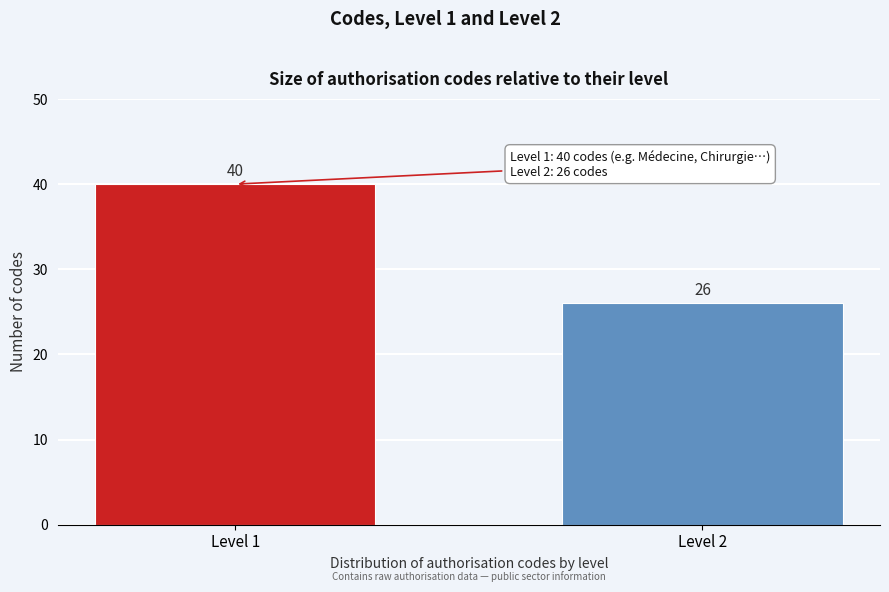

Reading right to left, list all the values displayed in this chart.

Level 2=26	Level 1=40